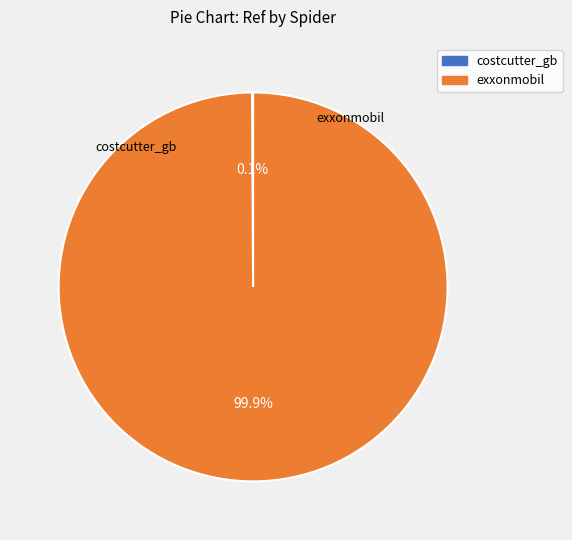

What percentage is NOT represented by exxonmobil?

0.1%